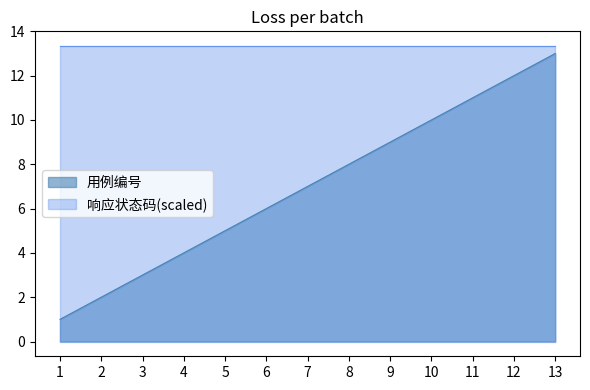

What is the sum of the values at 10 and 7?

17